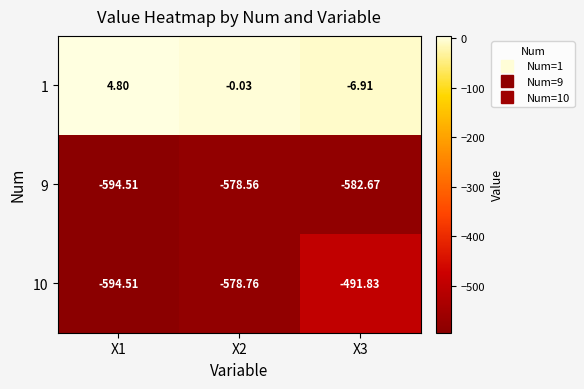

Is the value of 9 at X3 greater than the value of 1 at X1?

No